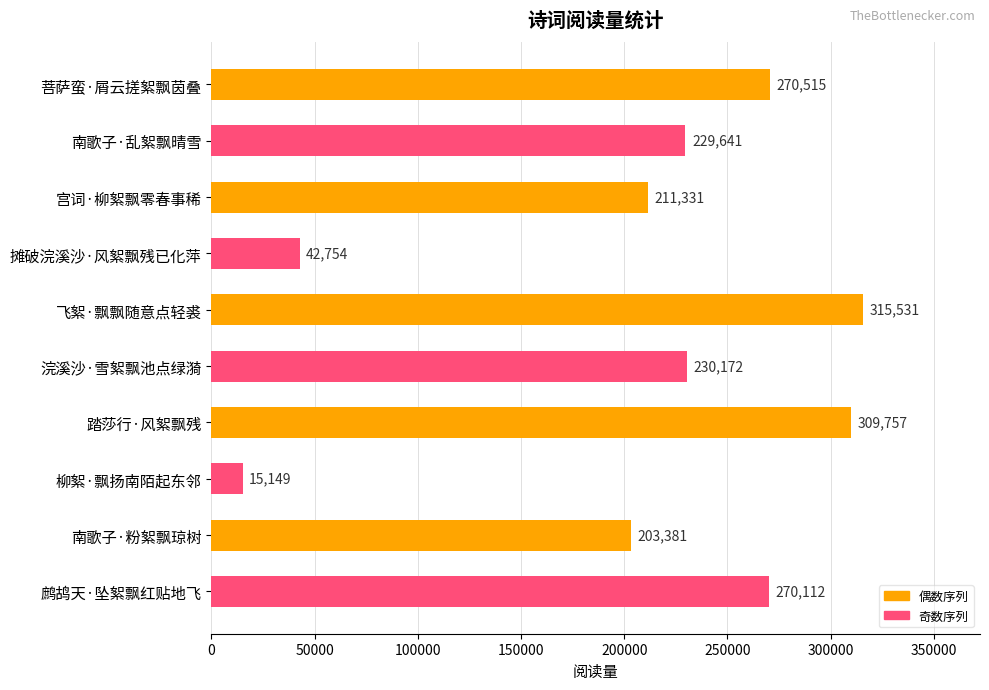

Reading bottom to top, what are all the values shown in this chart?

鹧鸪天·坠絮飘红贴地飞=270112	南歌子·粉絮飘琼树=203381	柳絮·飘扬南陌起东邻=15149	踏莎行·风絮飘残=309757	浣溪沙·雪絮飘池点绿漪=230172	飞絮·飘飘随意点轻裘=315531	摊破浣溪沙·风絮飘残已化萍=42754	宫词·柳絮飘零春事稀=211331	南歌子·乱絮飘晴雪=229641	菩萨蛮·屑云搓絮飘茵叠=270515